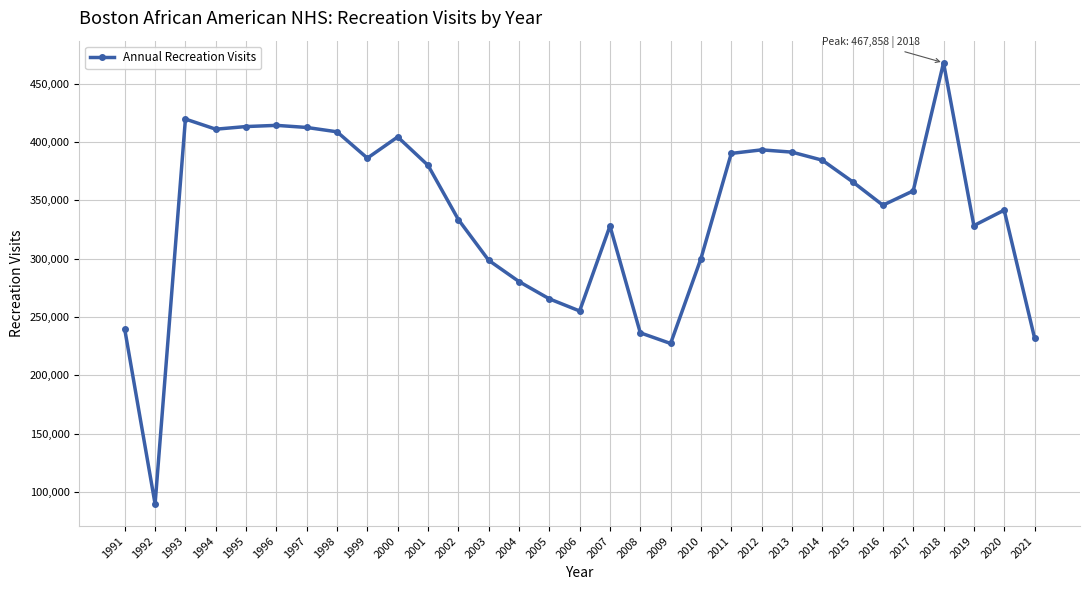

What is the minimum value shown in the chart?

89616